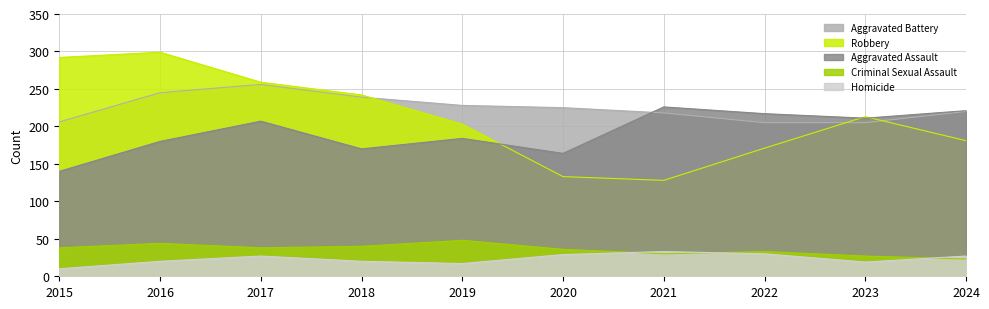

Which label corresponds to the smallest value in the chart?

2015